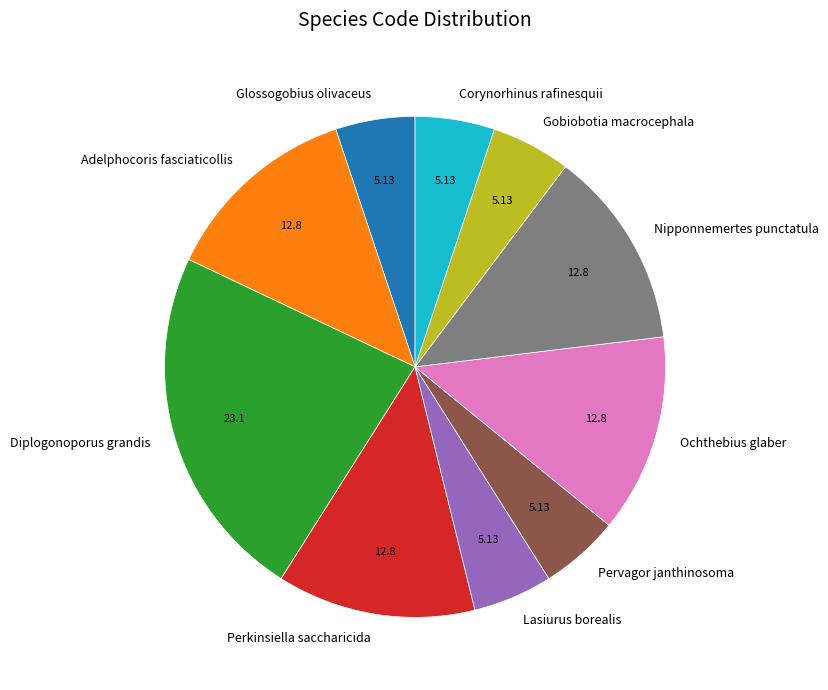

Which has a higher value, Ochthebius glaber or Diplogonoporus grandis?

Diplogonoporus grandis